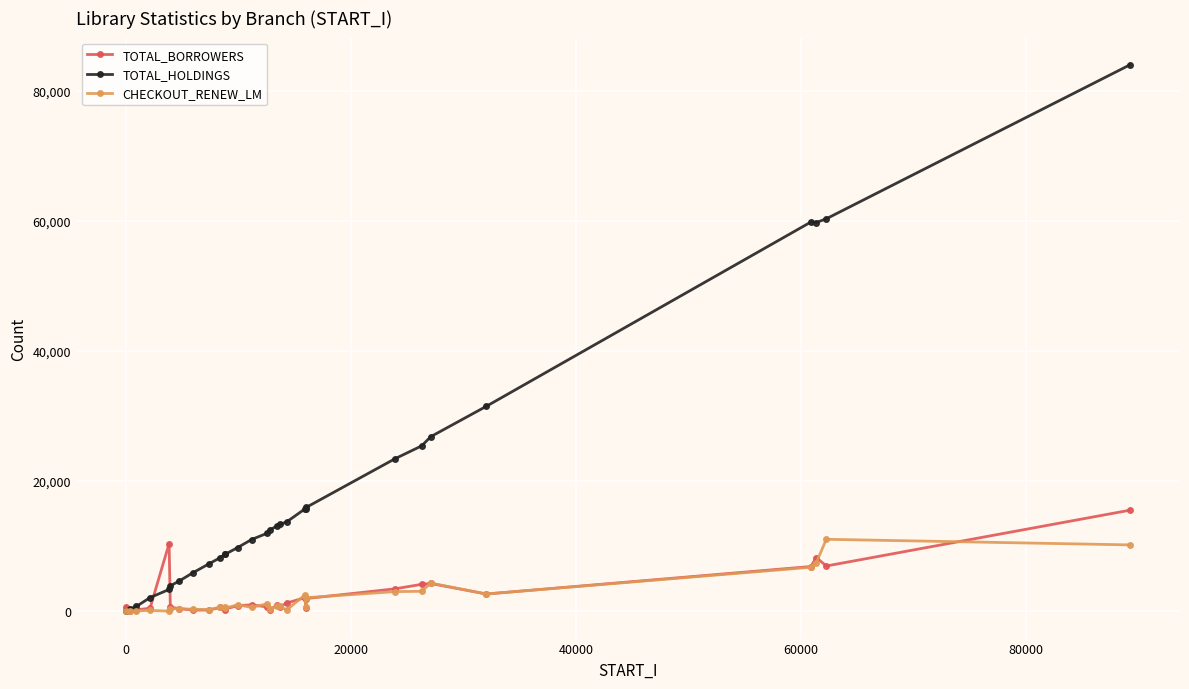

At how many categories does at least one series exceed 46571?

4